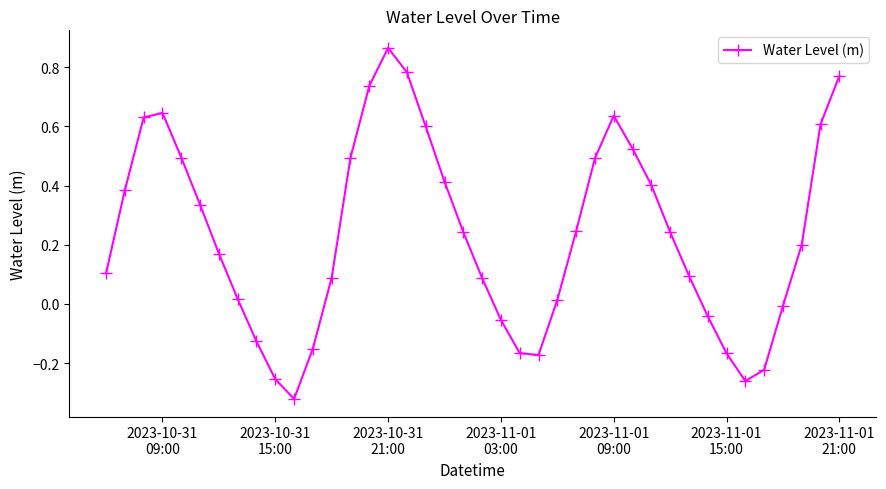

What is the sum of all values?

9.4